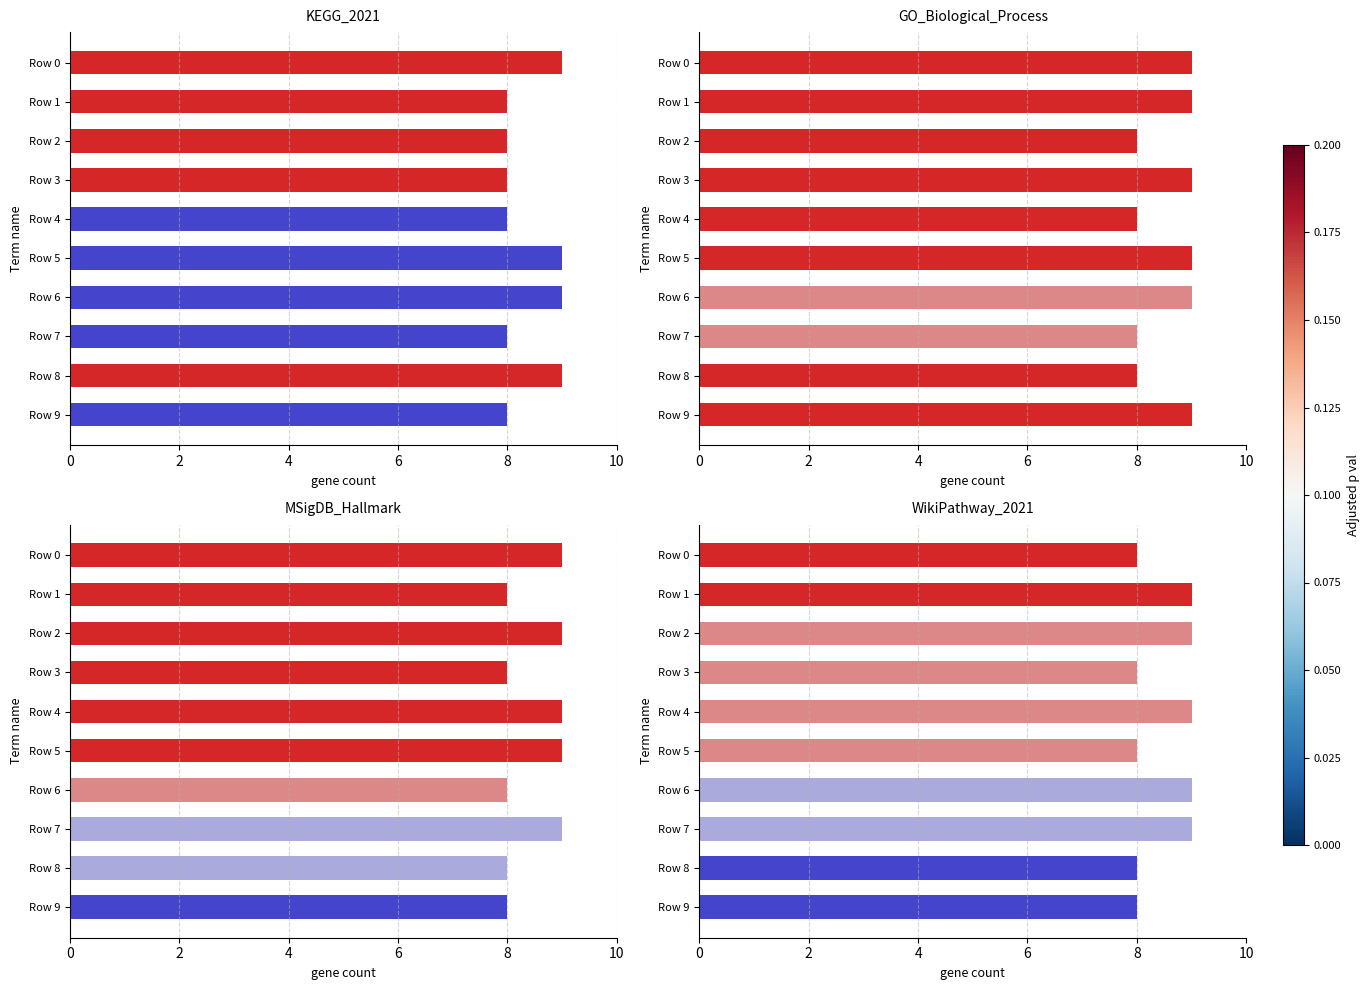

True or false: the data shows 9 at Row 1.

True